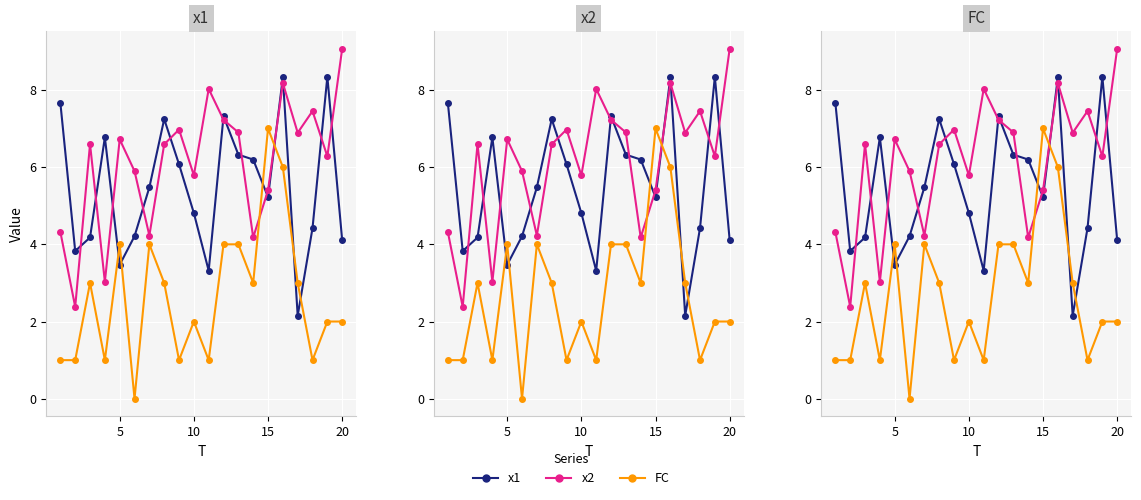

What is the value of the FC point at the 19th from the left?

2.0